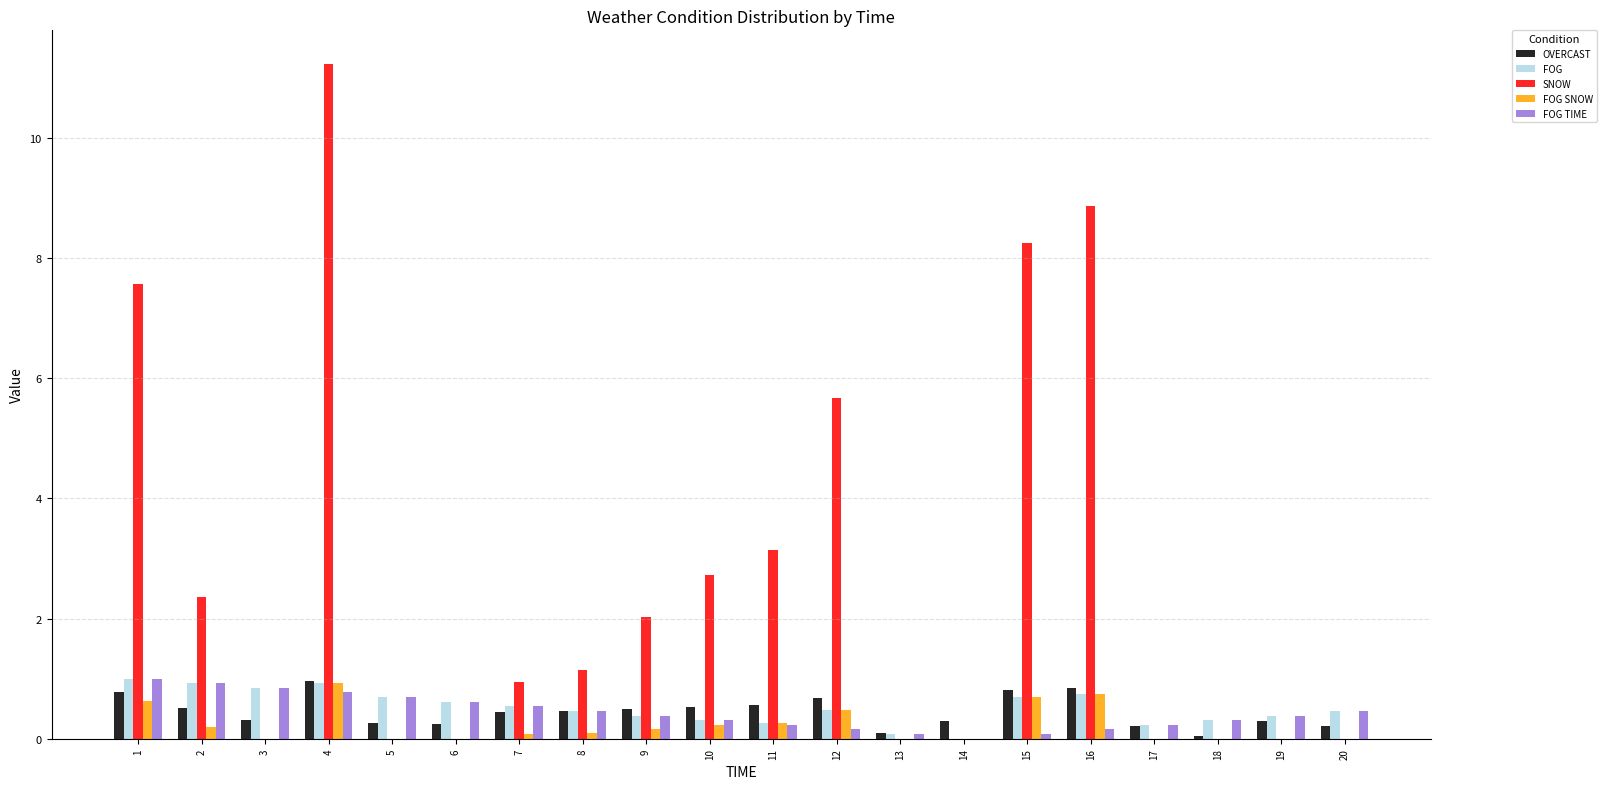

Is it true that FOG SNOW equals 0.0 at 20?

True